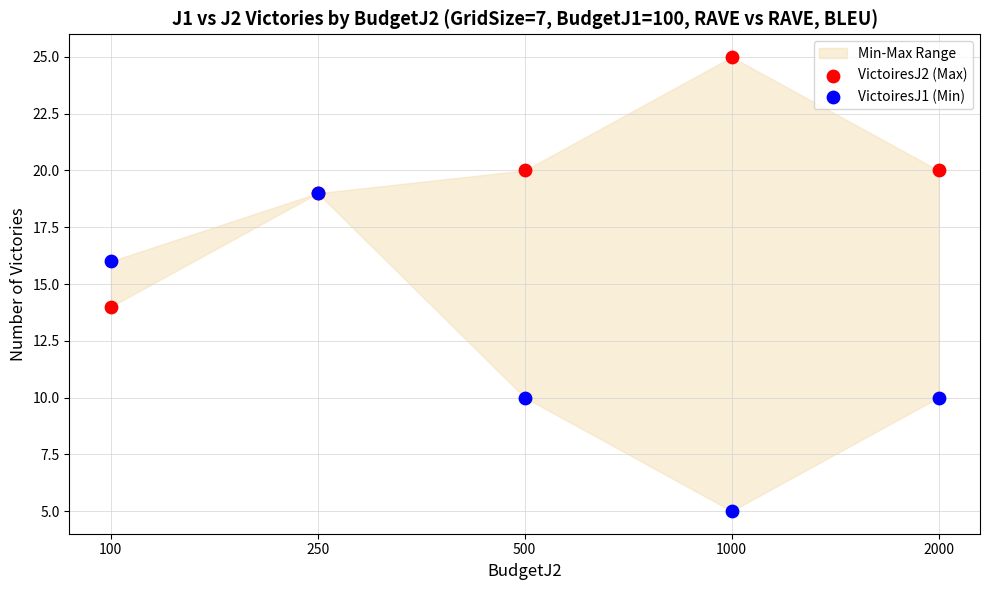

Which series contains the highest Y value?

VictoiresJ2 (Max)